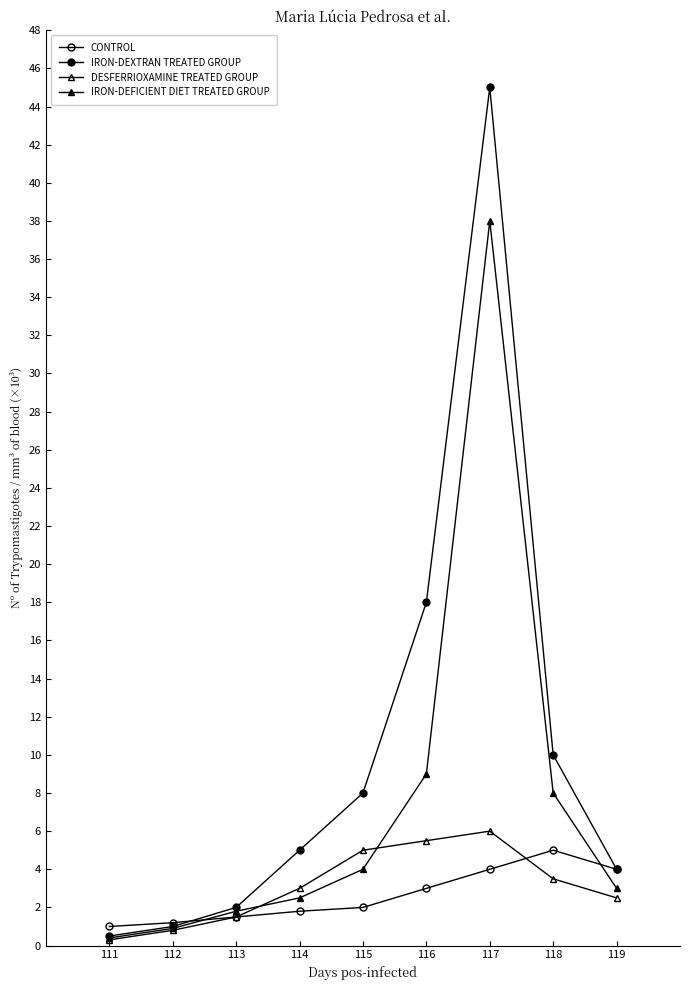

What is the sum of the IRON-DEFICIENT DIET TREATED GROUP values at 112 and 111?

1.3